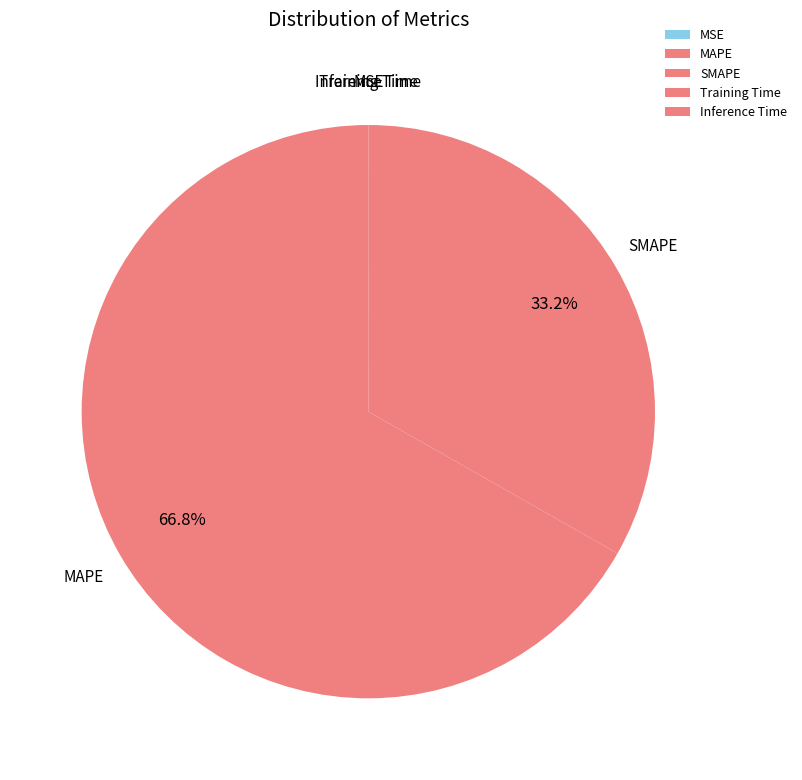

What is the largest slice in the pie chart?

MAPE